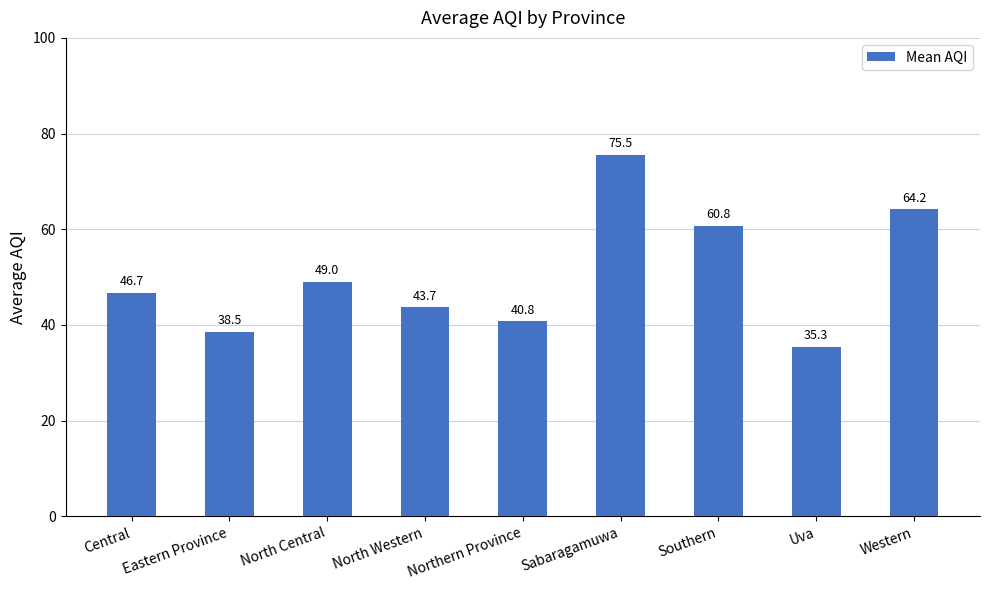

List the labels in order of value, smallest first.

Uva, Eastern Province, Northern Province, North Western, Central, North Central, Southern, Western, Sabaragamuwa